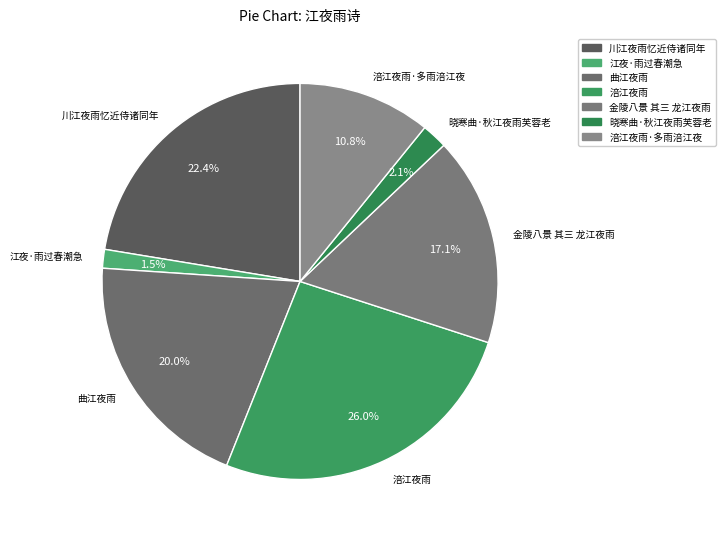

To the nearest percent, what is the difference between the 川江夜雨忆近侍诸同年 and 江夜·雨过春潮急 slice percentages?

21%